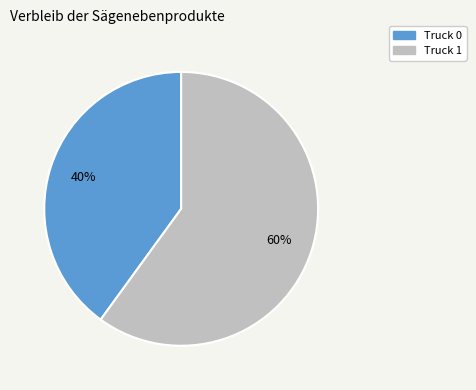

How many slices are in this pie chart?

2